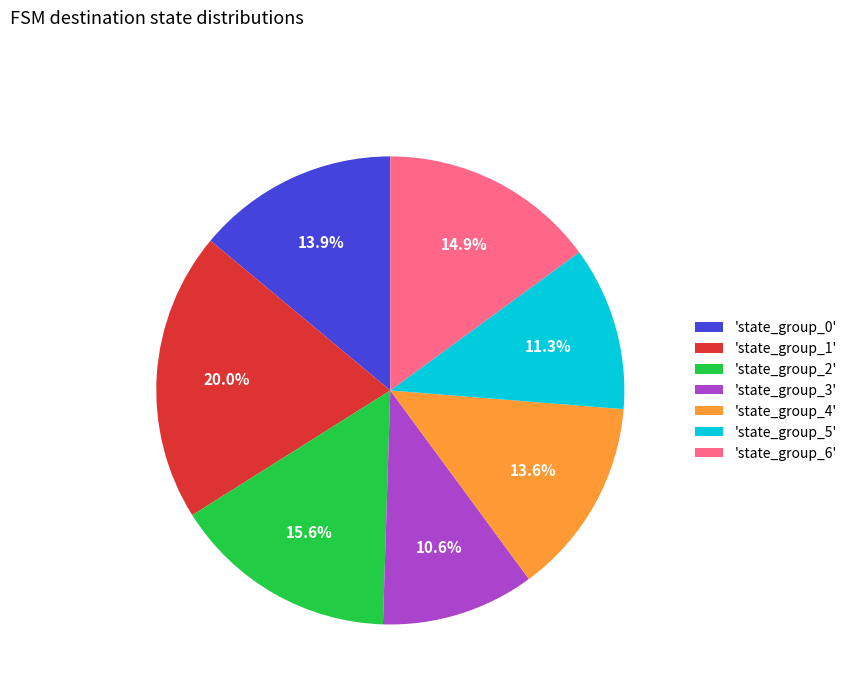

Is there any slice that represents more than half of the pie?

No